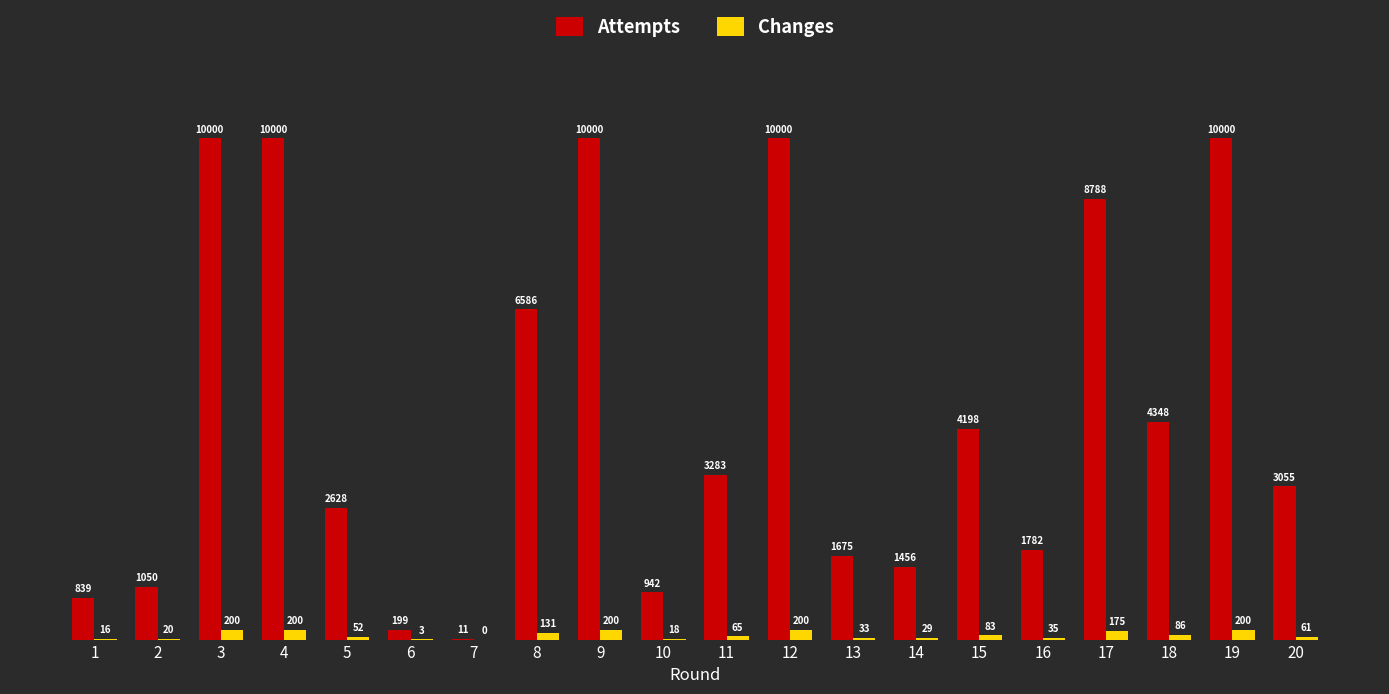

Reading right to left, transcribe all the data shown in this chart.

Attempts: 20=3055	19=10000	18=4348	17=8788	16=1782	15=4198	14=1456	13=1675	12=10000	11=3283	10=942	9=10000	8=6586	7=11	6=199	5=2628	4=10000	3=10000	2=1050	1=839
Changes: 20=61	19=200	18=86	17=175	16=35	15=83	14=29	13=33	12=200	11=65	10=18	9=200	8=131	7=0	6=3	5=52	4=200	3=200	2=20	1=16